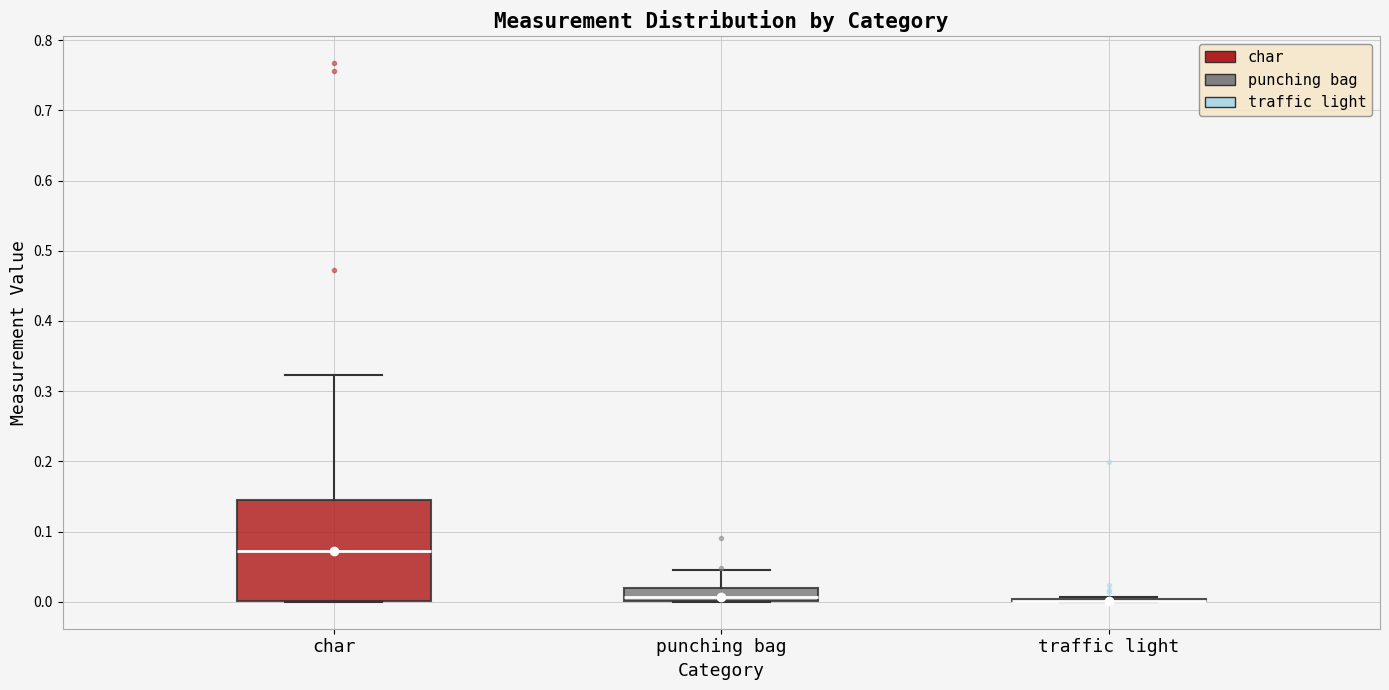

Comparing the boxes themselves (not the whiskers), which one is the tallest?

char